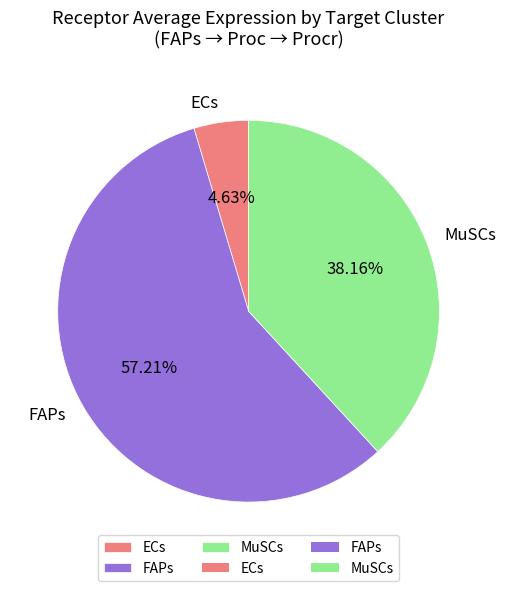

How many segments does this pie chart have?

3